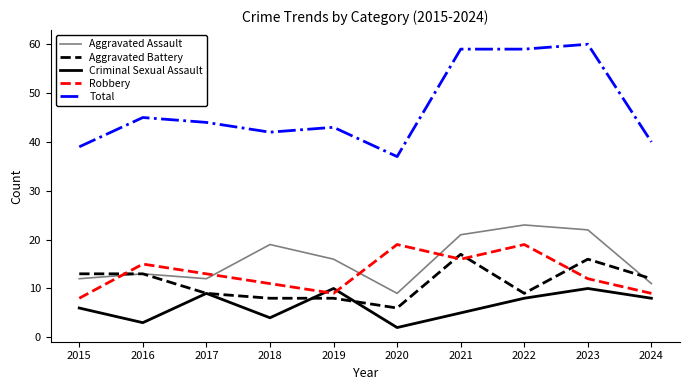

Where does the Aggravated Assault series first go above 16?

2018